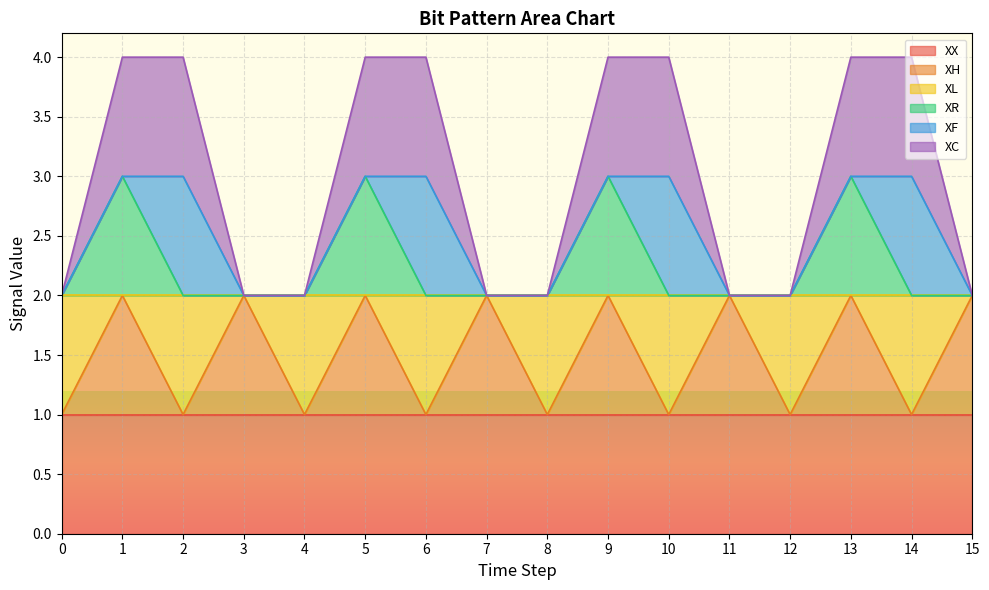

The value of XX at 12 is 1. True or false?

True